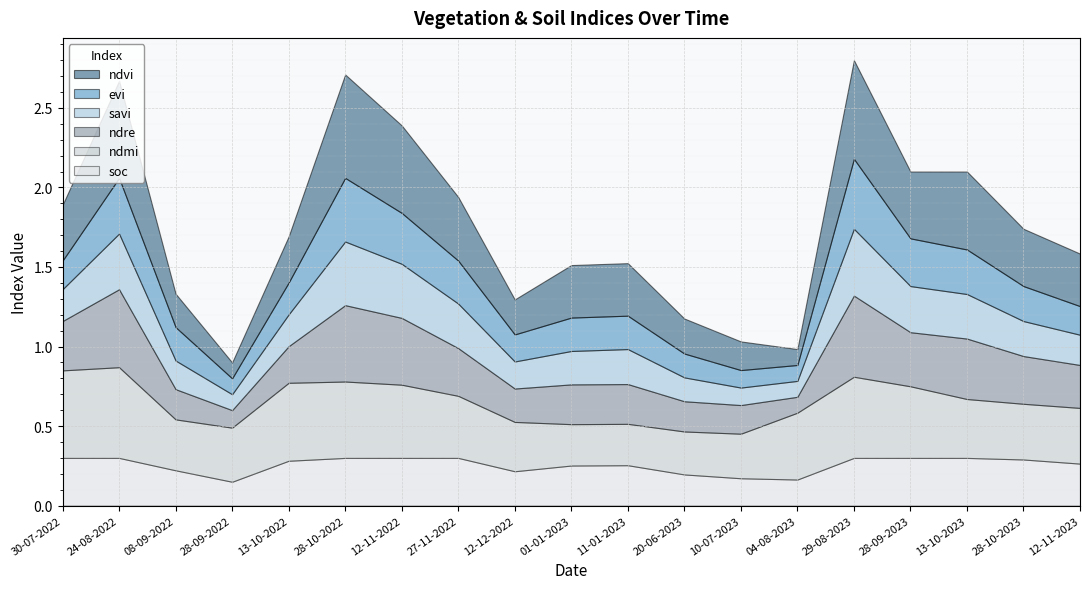

What is the smallest value displayed?

0.1